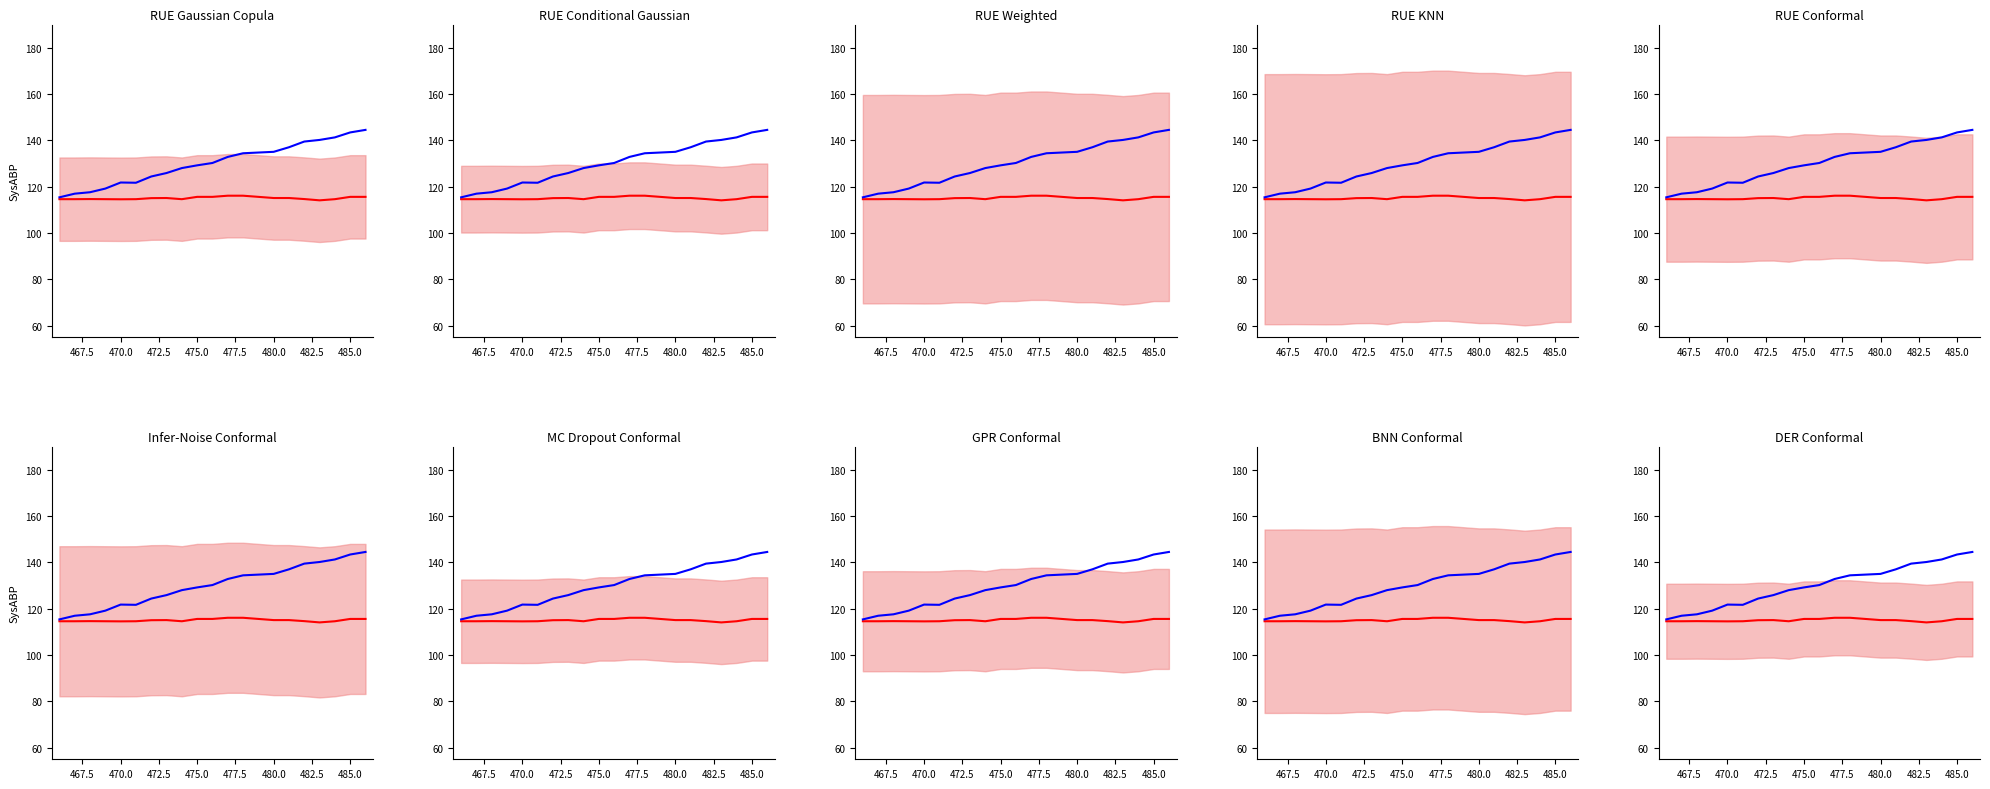

True or false: mean prediction and observations intersect in this chart.

False